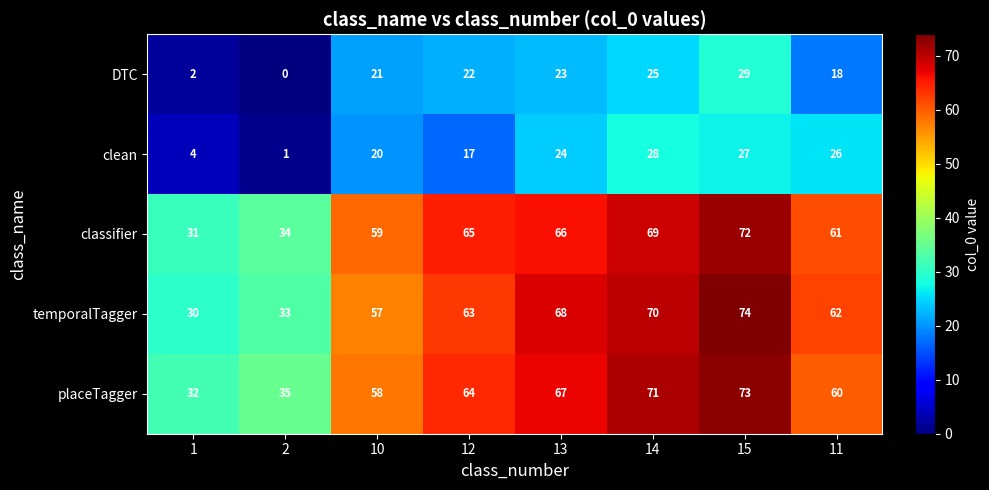

What is the sum of all DTC values?

140